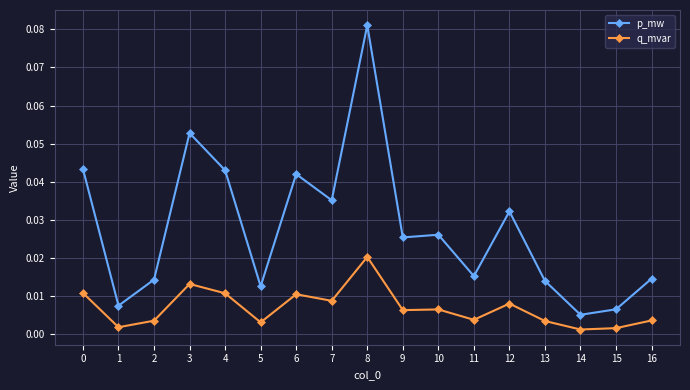

What is the sum of all p_mw values?

0.5